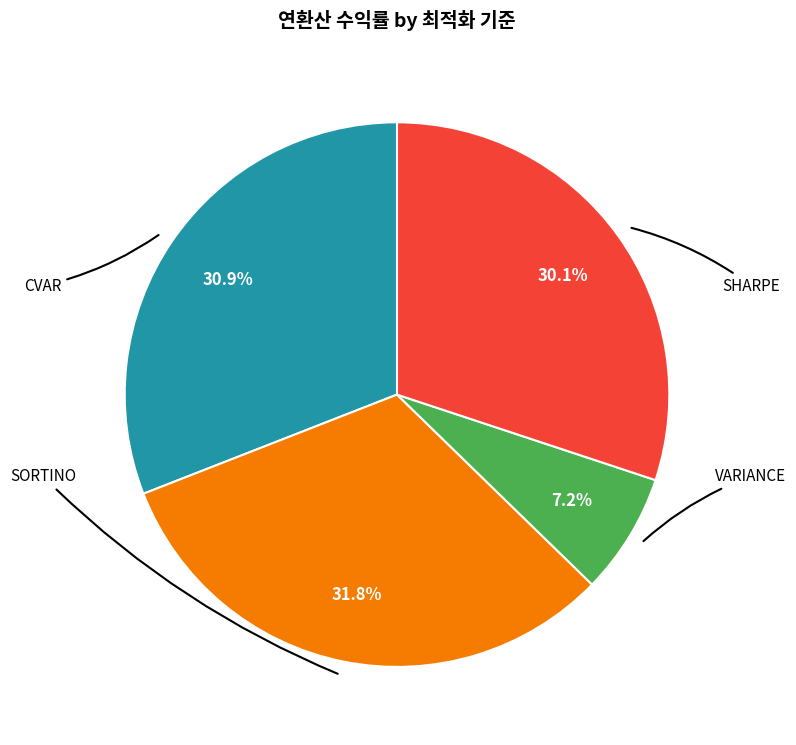

Is there a majority slice in this chart?

No